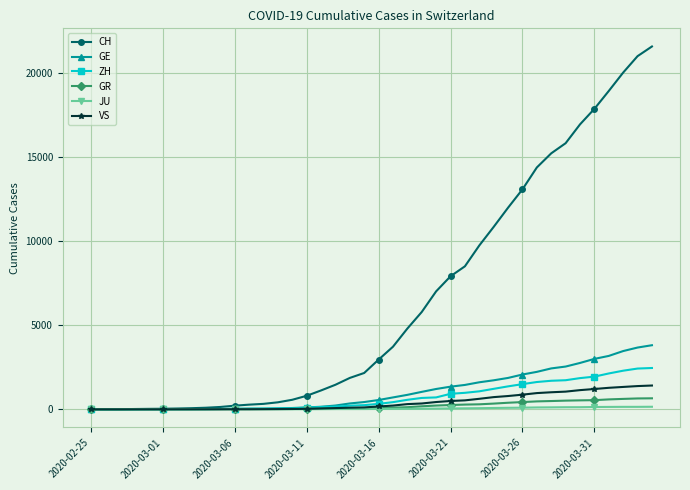

Which series has the widest spread of values?

CH